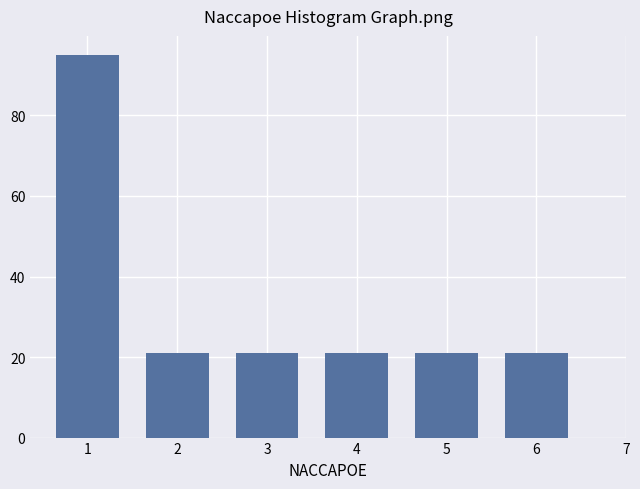

Reading left to right, transcribe all the data shown in this chart.

95	21	21	21	21	21